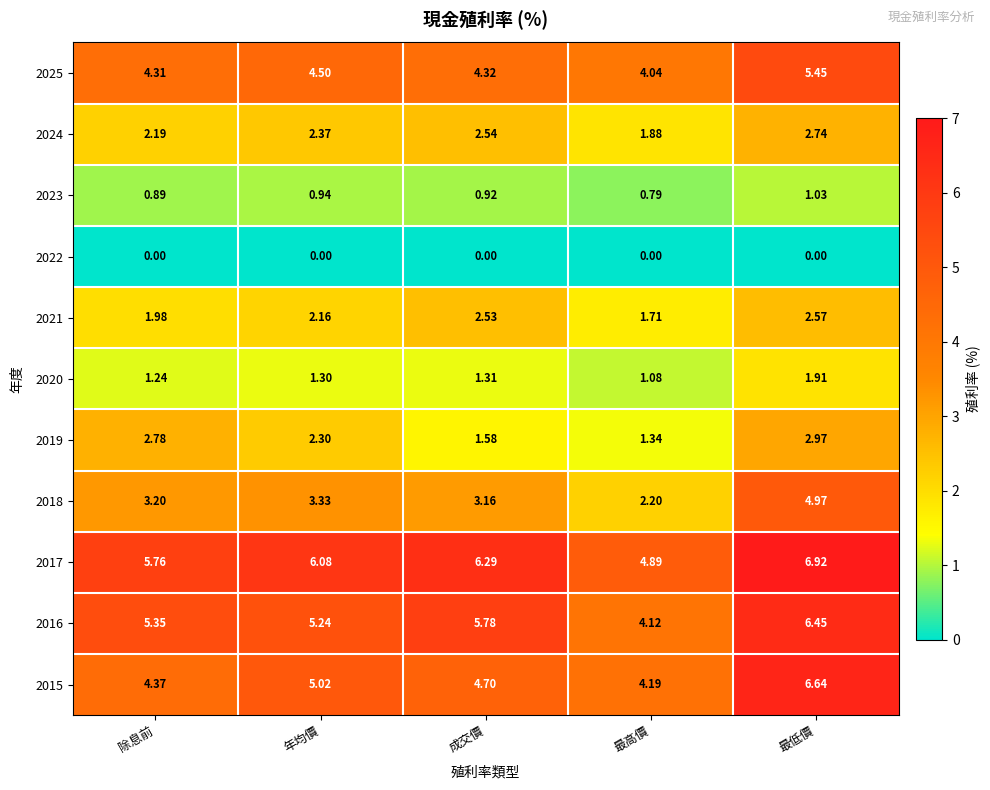

At which category does the chart reach its peak across all series?

最低價